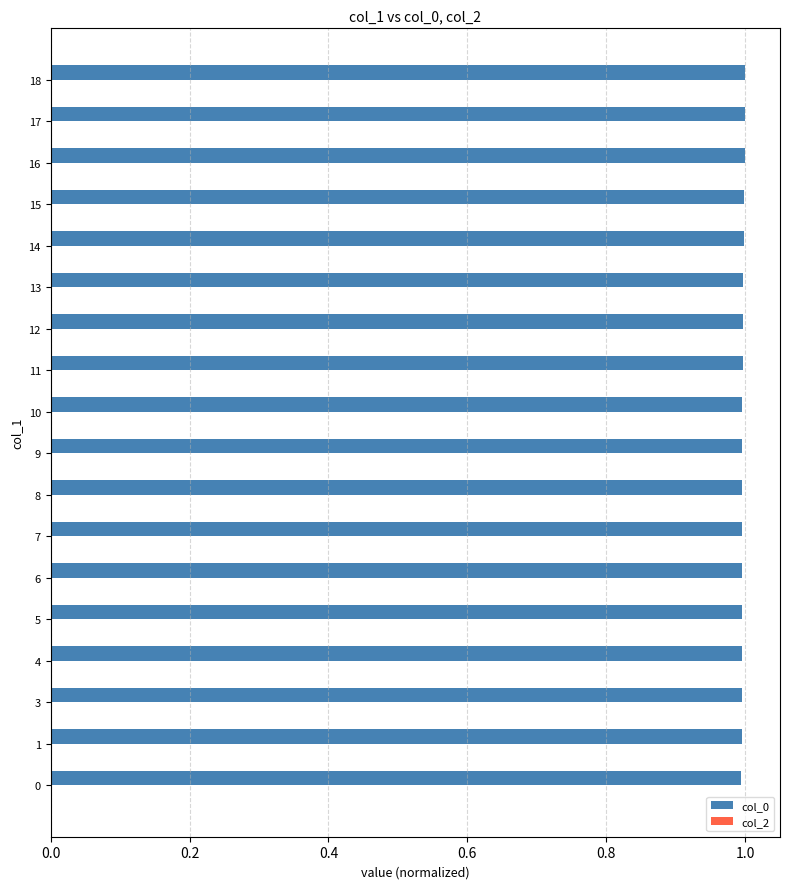

The value at 8 is 1.0. True or false?

True